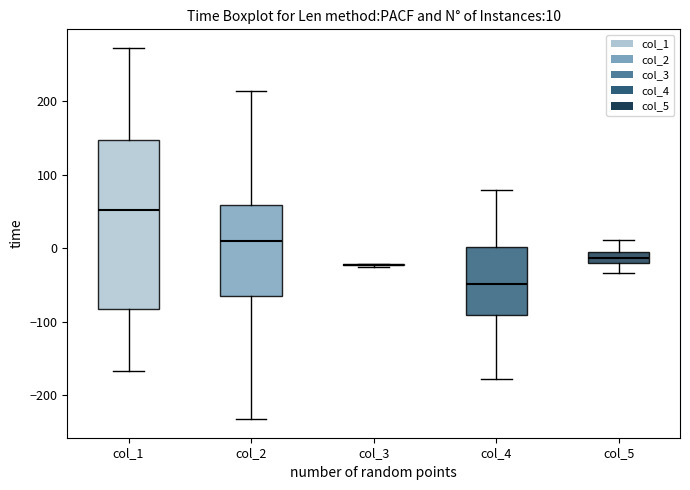

Comparing the boxes themselves (not the whiskers), which one is the tallest?

col_1